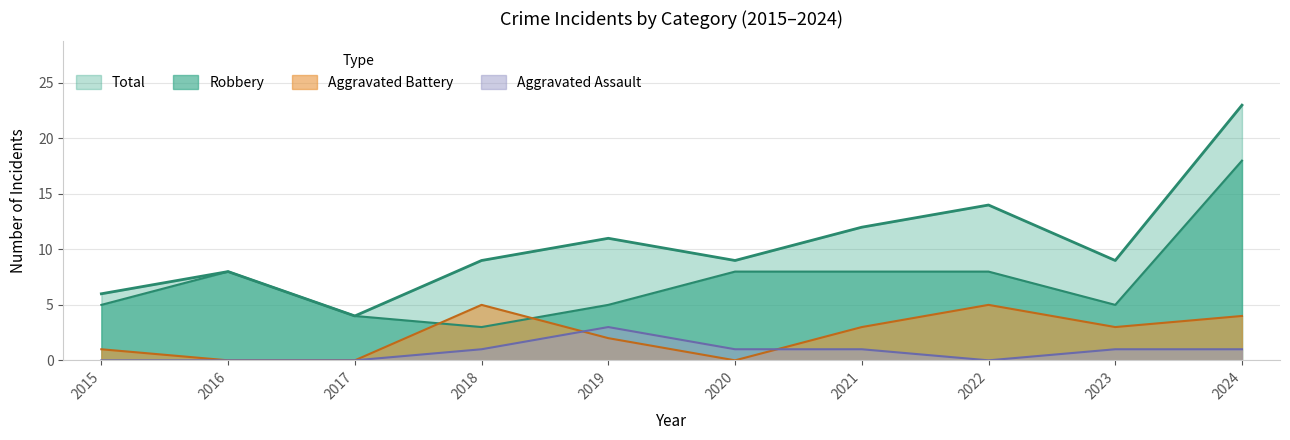

What is the maximum value shown in the chart?

23